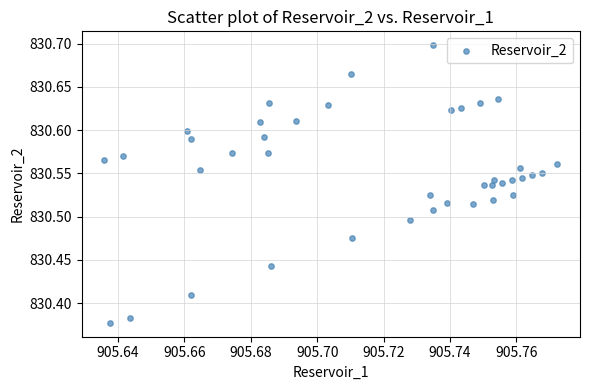

What is the range of Y values (max minus min)?

0.3